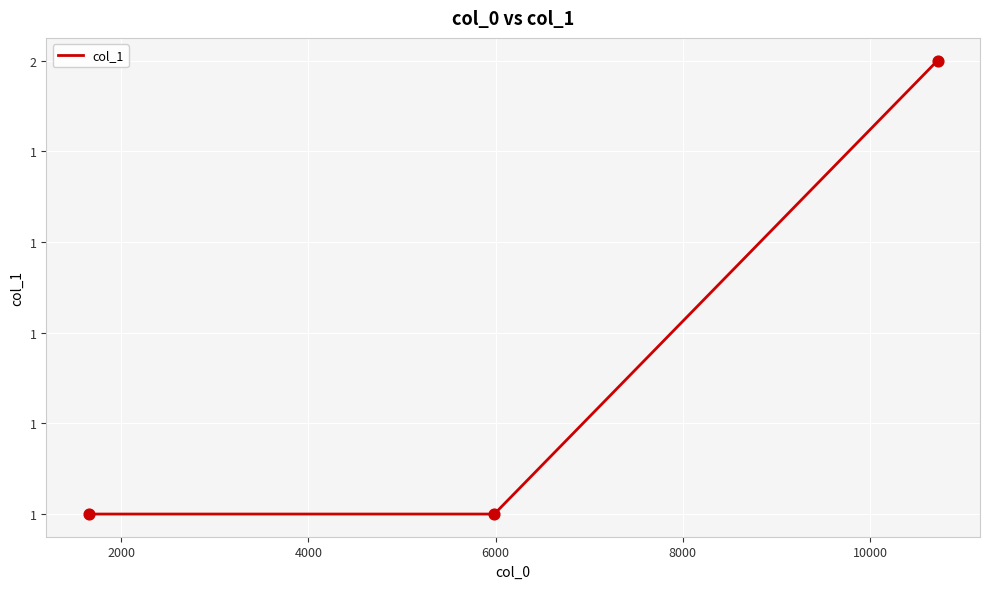

Is this an area chart (filled region under the line)?

No